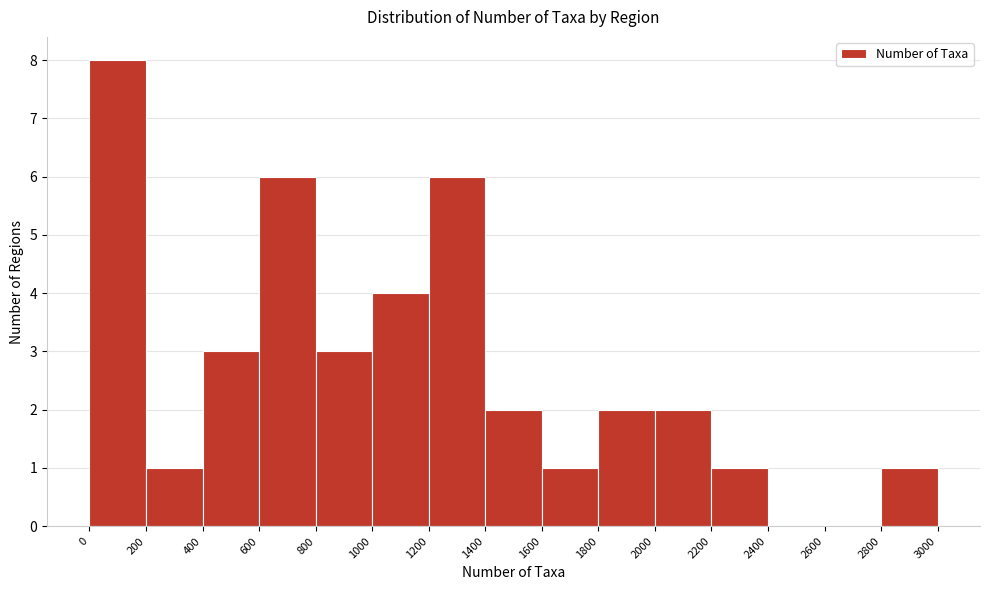

Which range on the x-axis has the tallest bar?

0 to 200